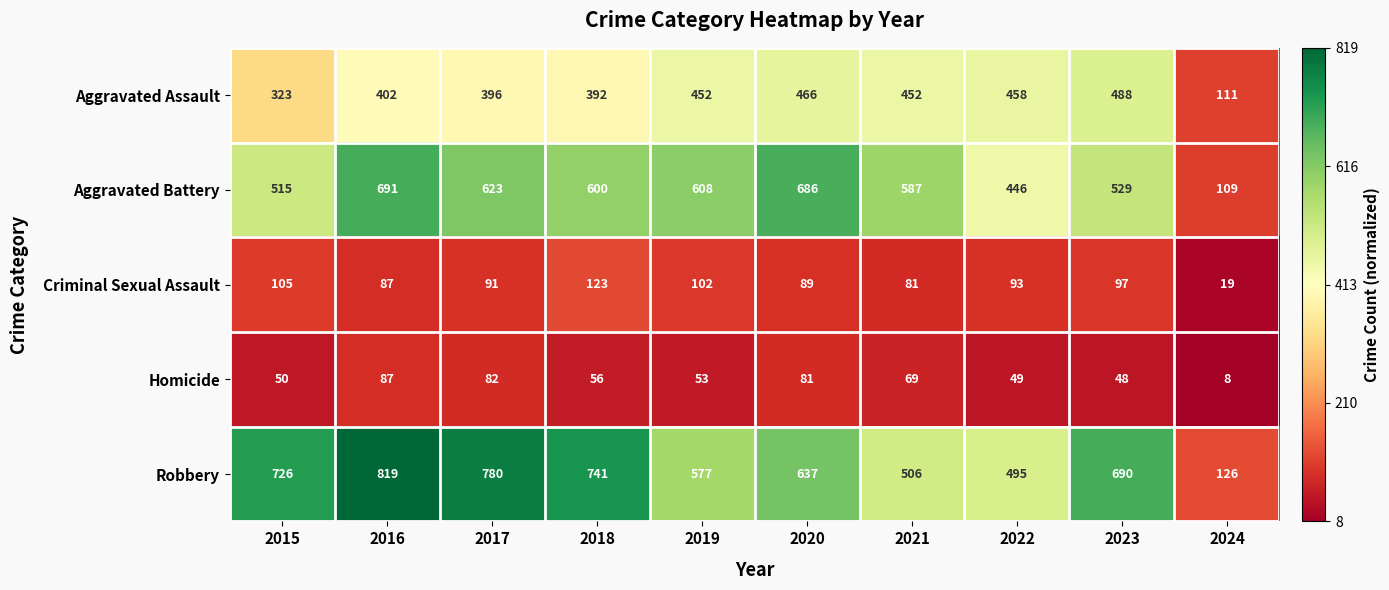

List the series in order of their peak value, lowest first.

Homicide, Criminal Sexual Assault, Aggravated Assault, Aggravated Battery, Robbery